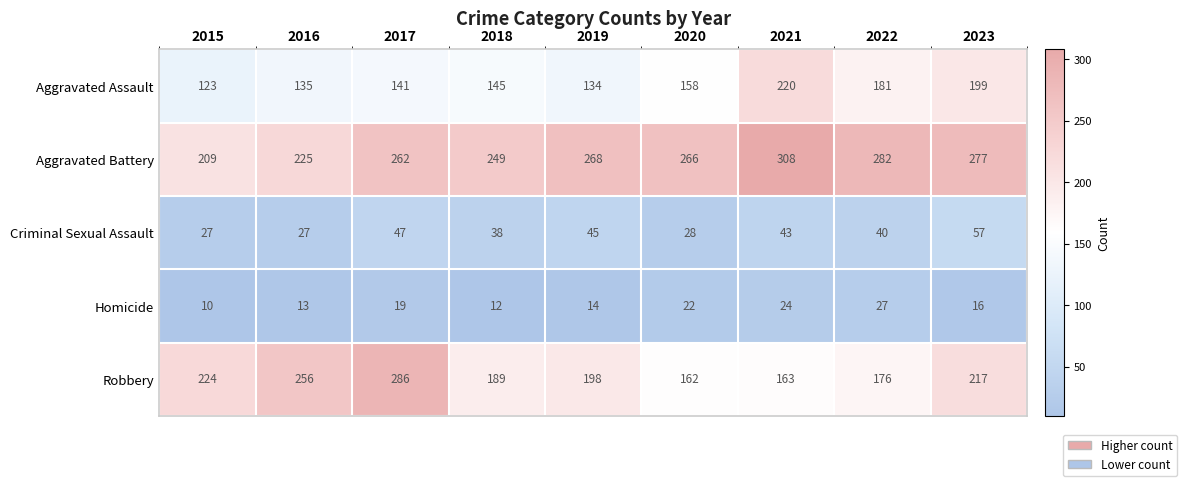

What is the difference between the Robbery values at 2020 and 2017?

124